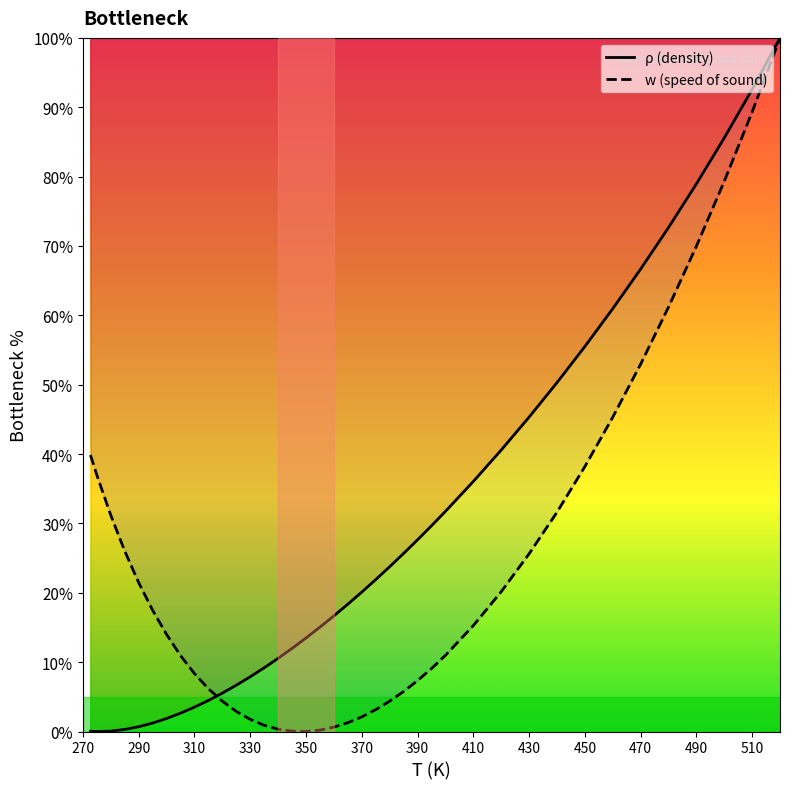

The value of ρ (density) at 510 is 156.6. True or false?

False